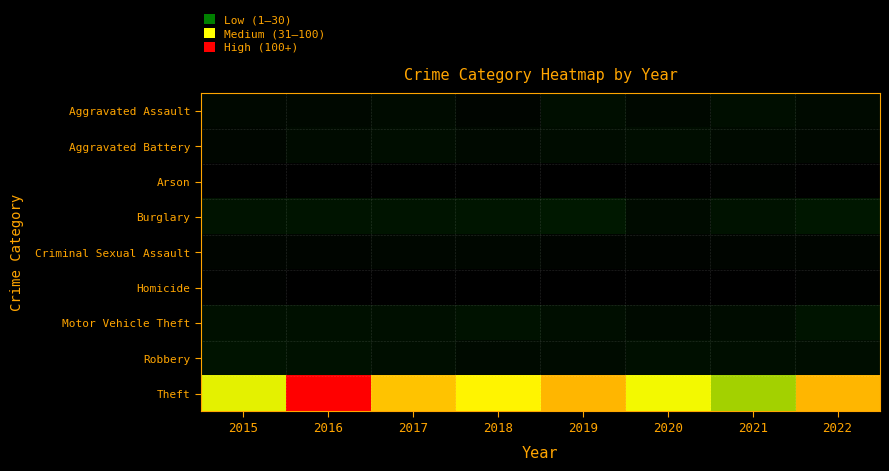

Which series has the largest total across all categories?

Theft